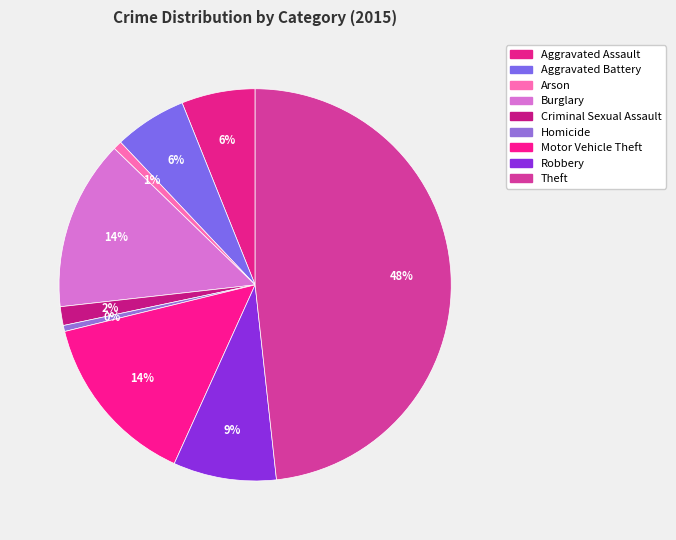

To the nearest percent, what is the difference between the Aggravated Assault and Arson slice percentages?

5%